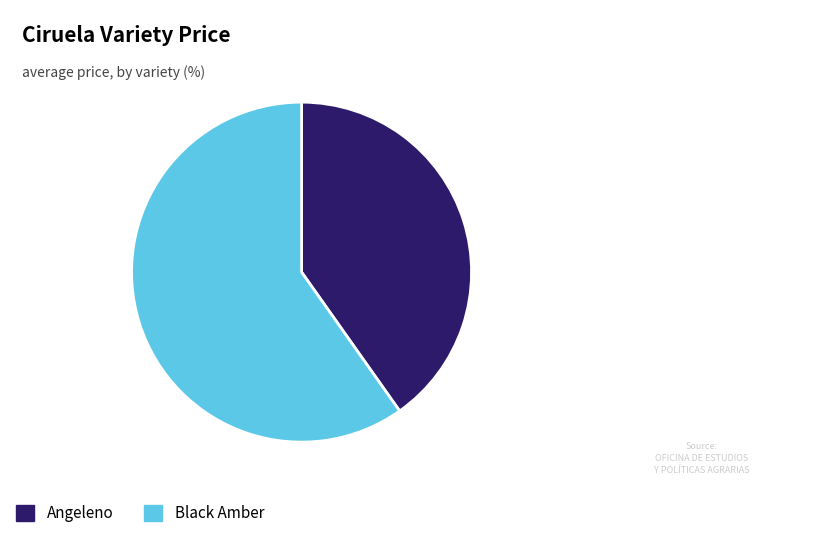

Is it true that Angeleno is 31% of the pie?

False